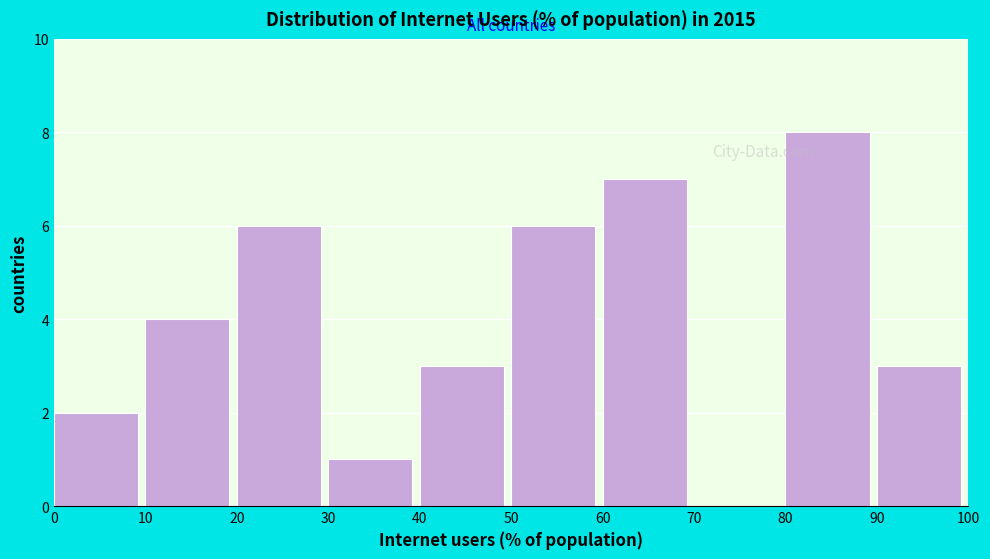

Over which range of the x-axis is the bar tallest?

80 to 90